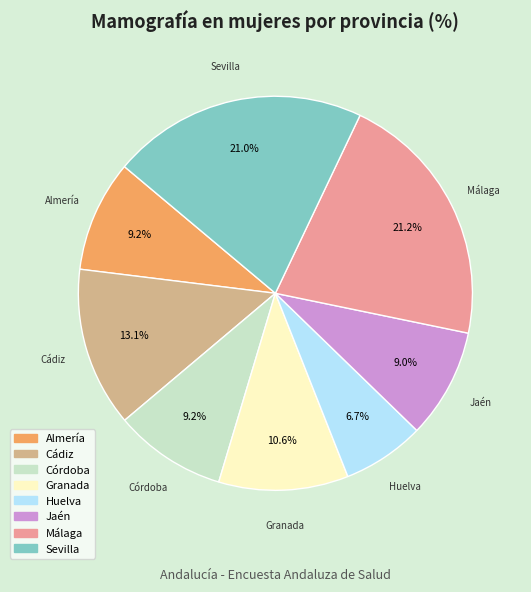

Approximately how many times larger is the value at Jaén compared to Almería?

1.0